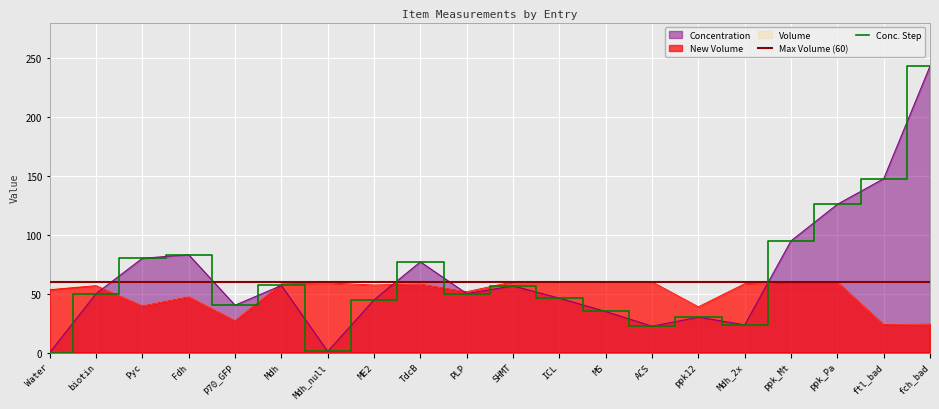

At PLP, list the series in order from smallest to largest.

Concentration, New Volume, Volume